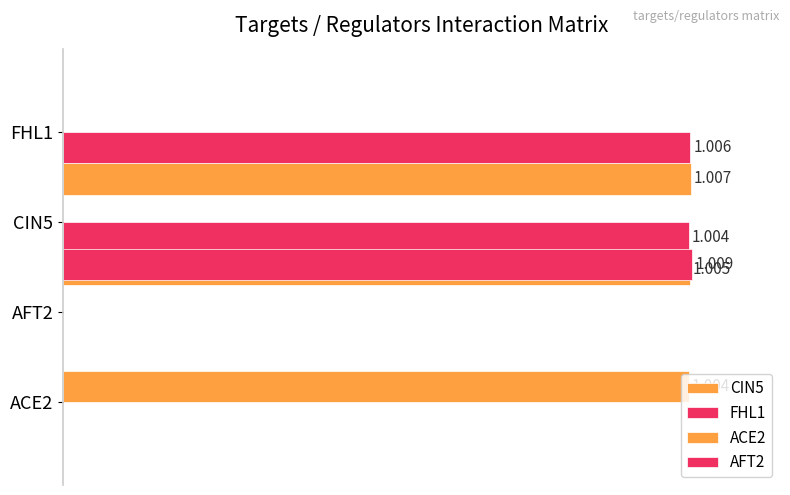

How many bars are there in total?

16